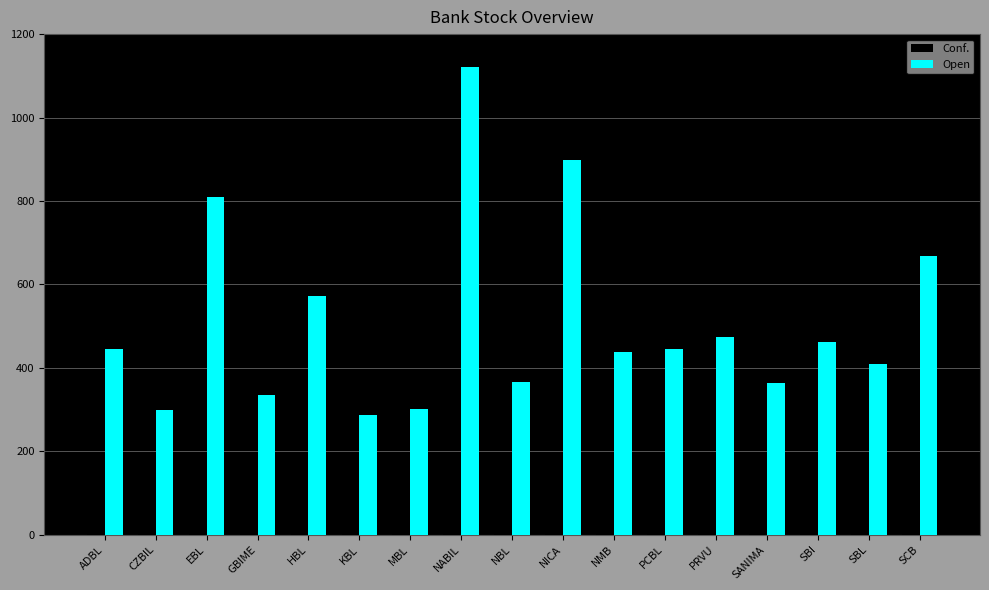

Which category has the lowest value in the Open series?

KBL